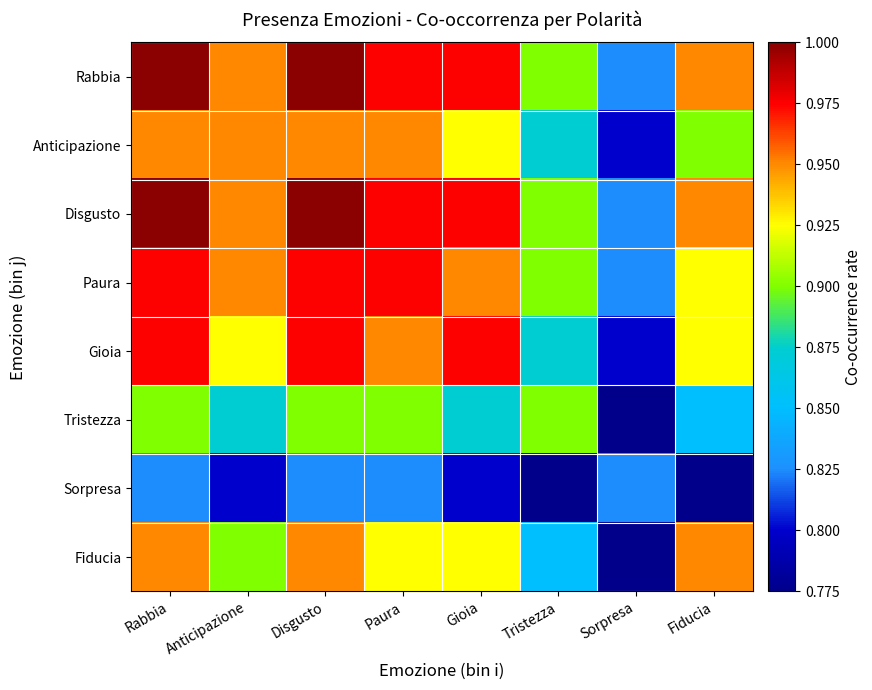

How many data points does each series have?

8